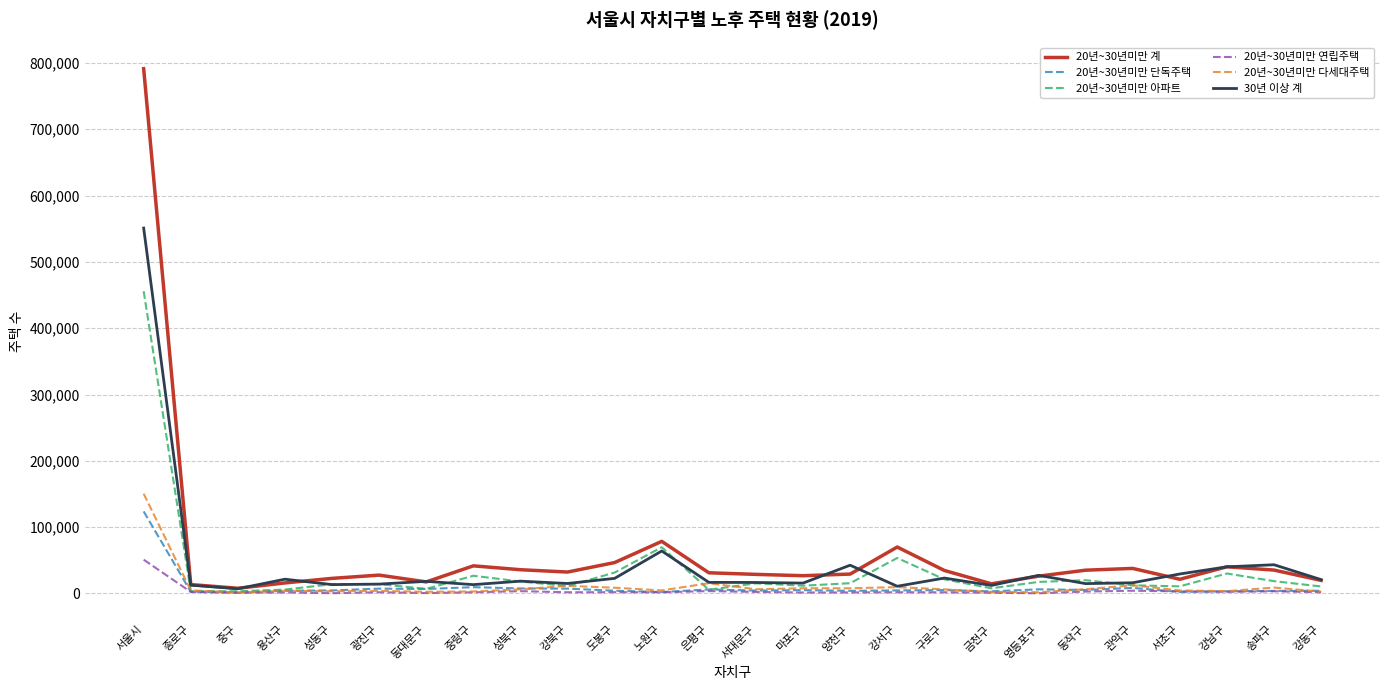

What is the difference between the second highest and minimum values in the 20년~30년미만 아파트 series?

66364